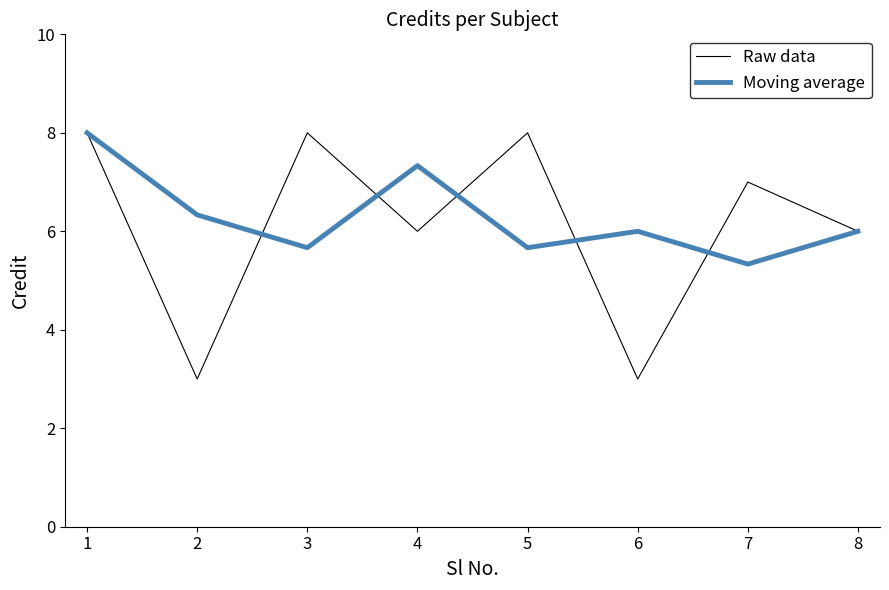

What are all the series names shown in the legend?

Raw data, Moving average